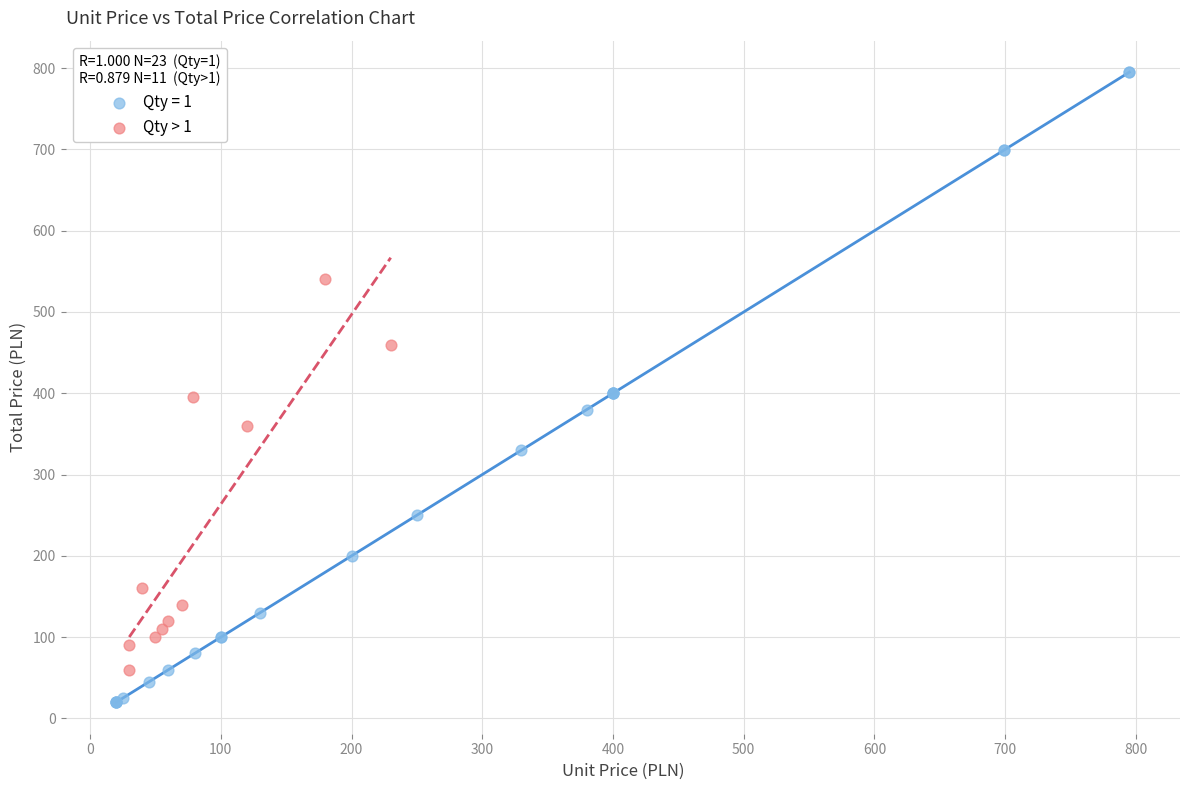

Which series reaches the minimum Y coordinate?

Qty = 1